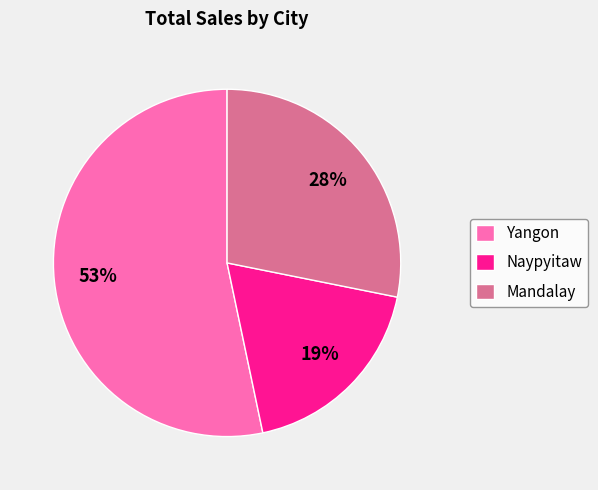

To the nearest percent, what is the average slice percentage?

33%